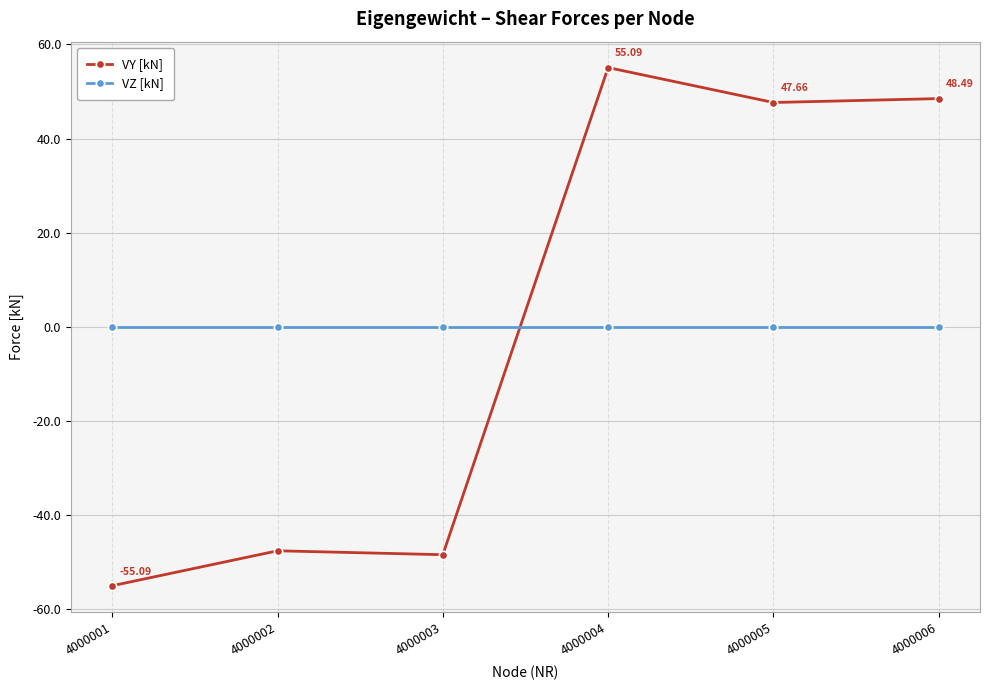

What is the sum of the VY [kN] values at 4000002 and 4000001?

-102.8